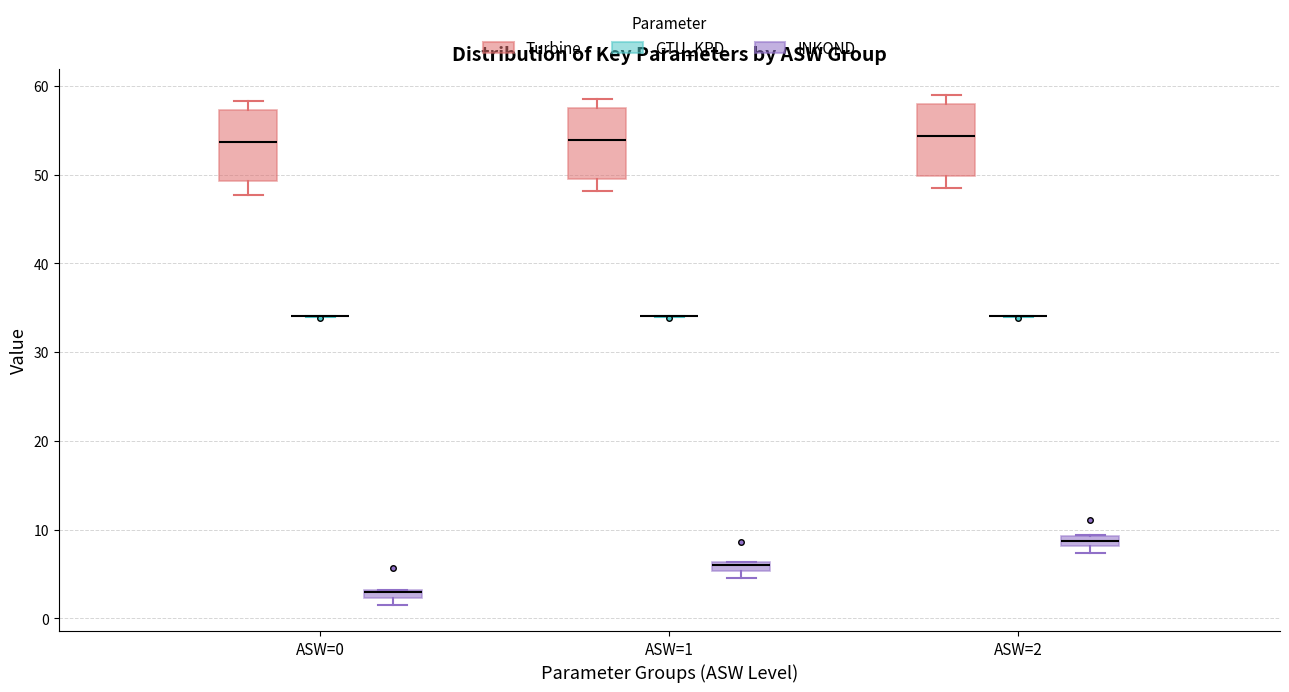

Where is the upper edge of the box for ASW=0 (INKOND) on the y-axis? The values are not printed on the chart, so give them approximately, as read against the axis.

3